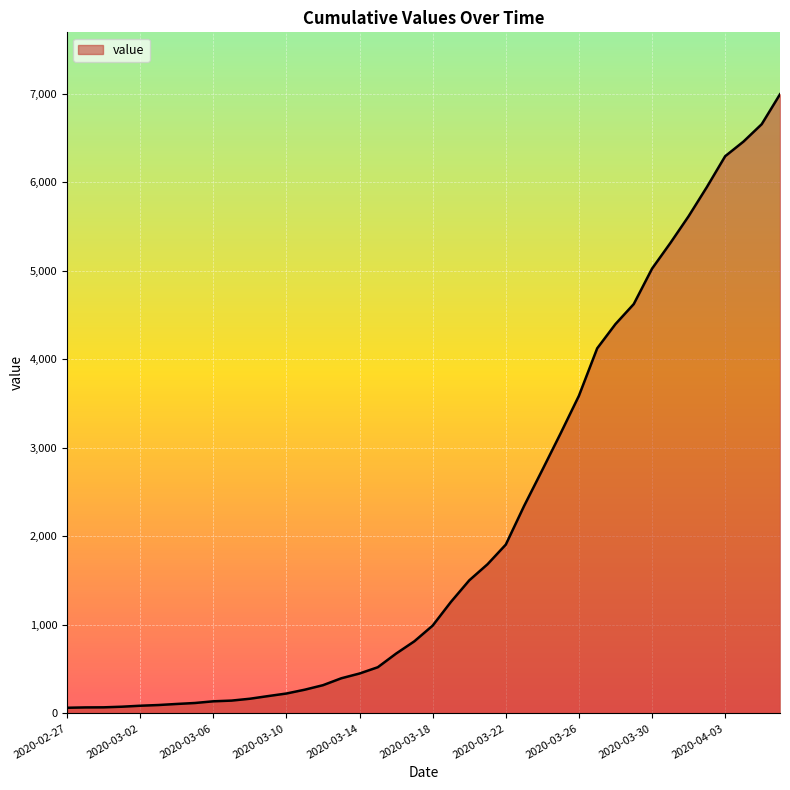

What is the maximum value shown in the chart?

6994